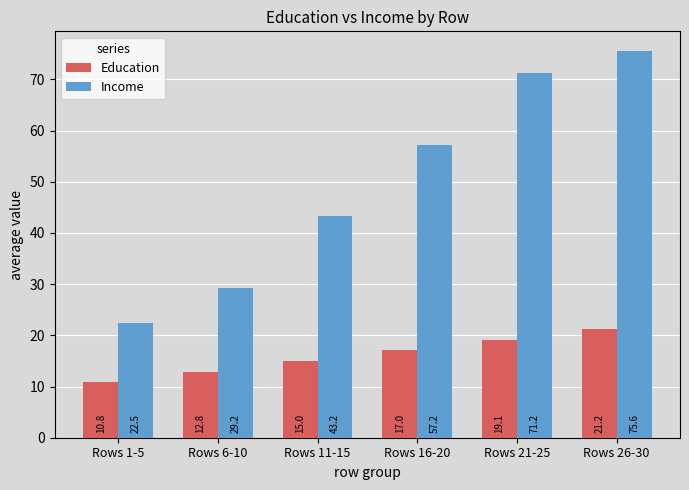

What is the smallest value displayed?

10.8